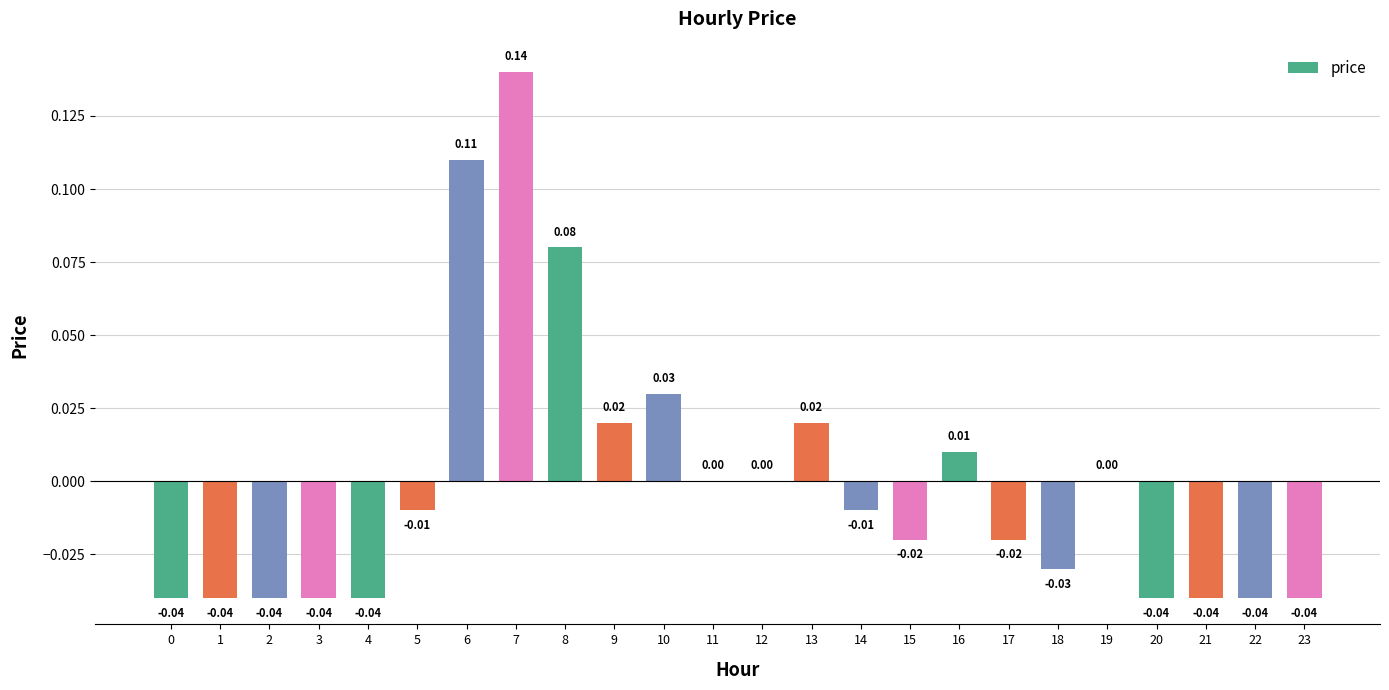

Between 15 and 1, which is larger?

15